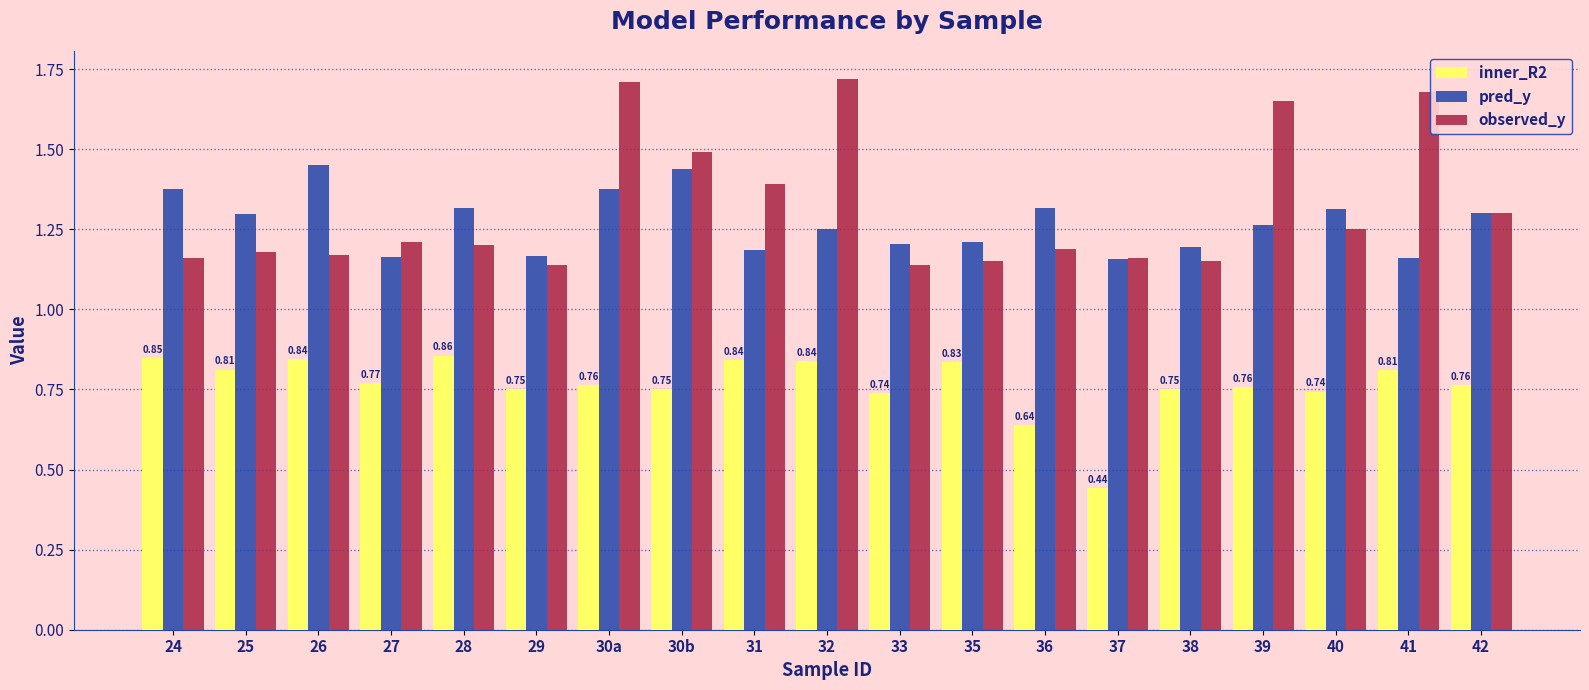

What is the difference between the maximum and minimum values in the pred_y series?

0.3